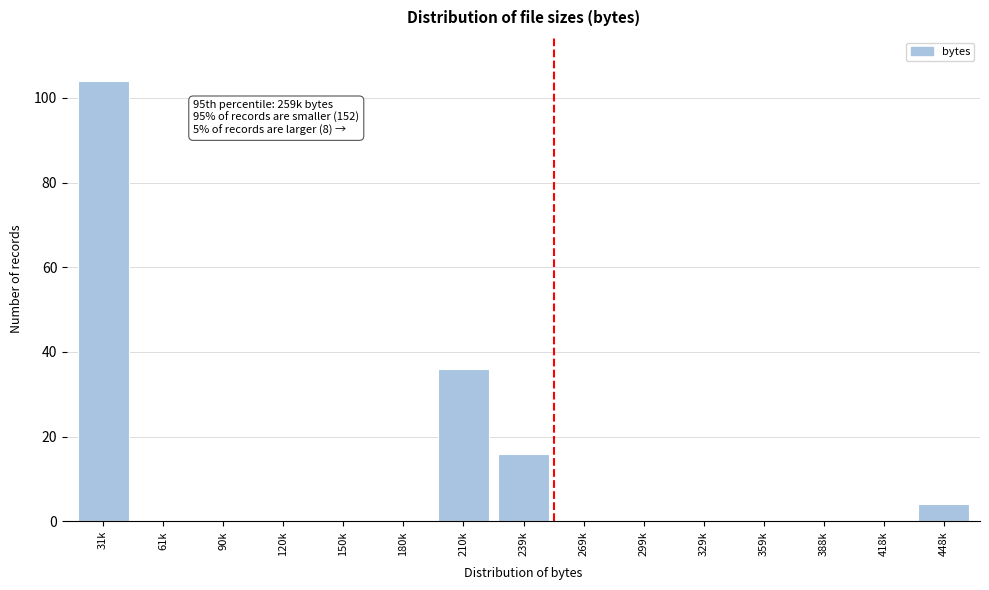

Reading left to right, list all the values displayed in this chart.

31k=104	61k=0	90k=0	120k=0	150k=0	180k=0	210k=36	239k=16	269k=0	299k=0	329k=0	359k=0	388k=0	418k=0	448k=4